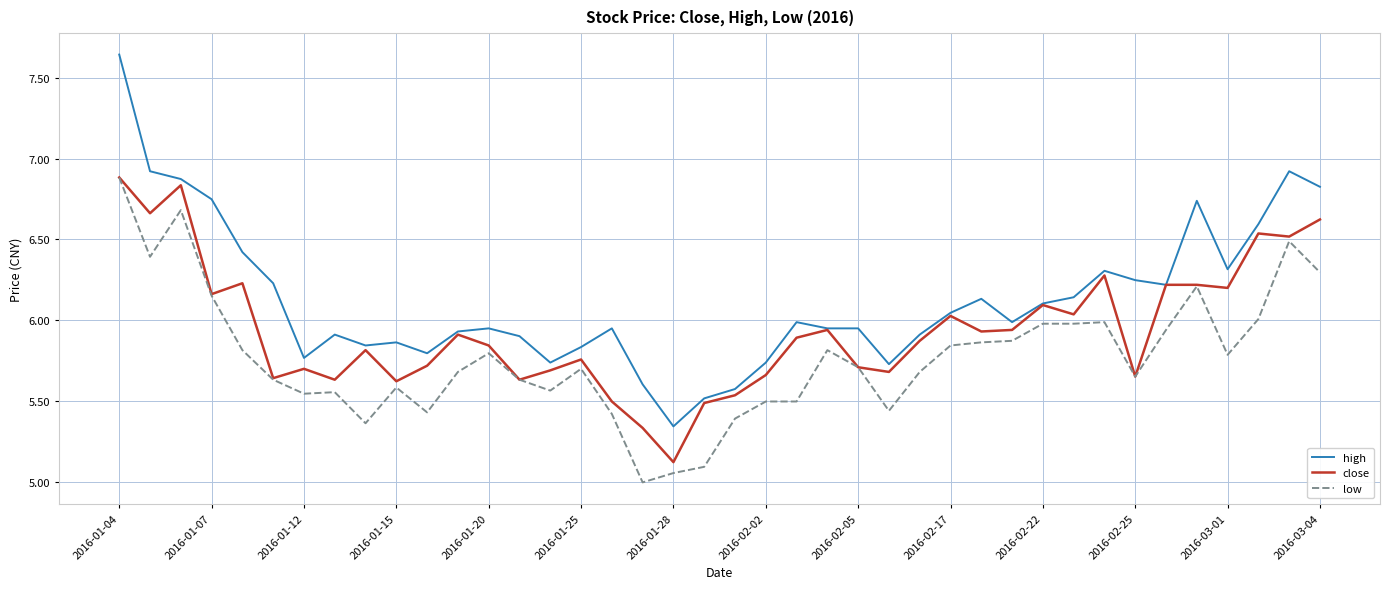

True or false: low and high intersect in this chart.

False